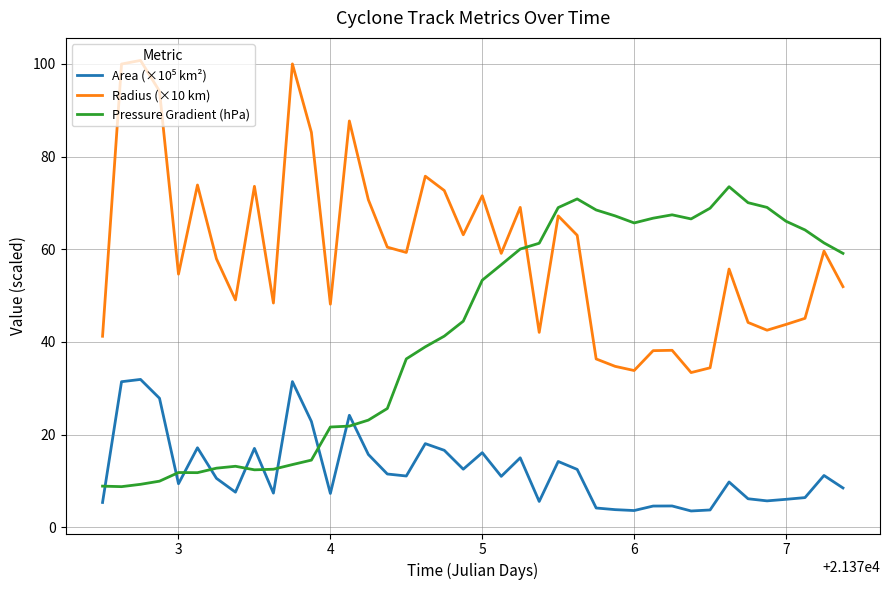

What is the maximum value for Radius (×10 km)?

100.8